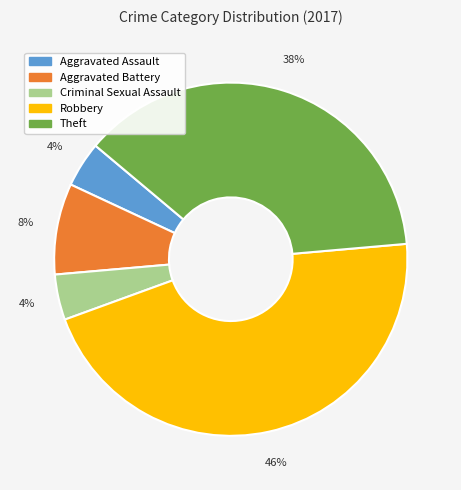

How many segments does this pie chart have?

5